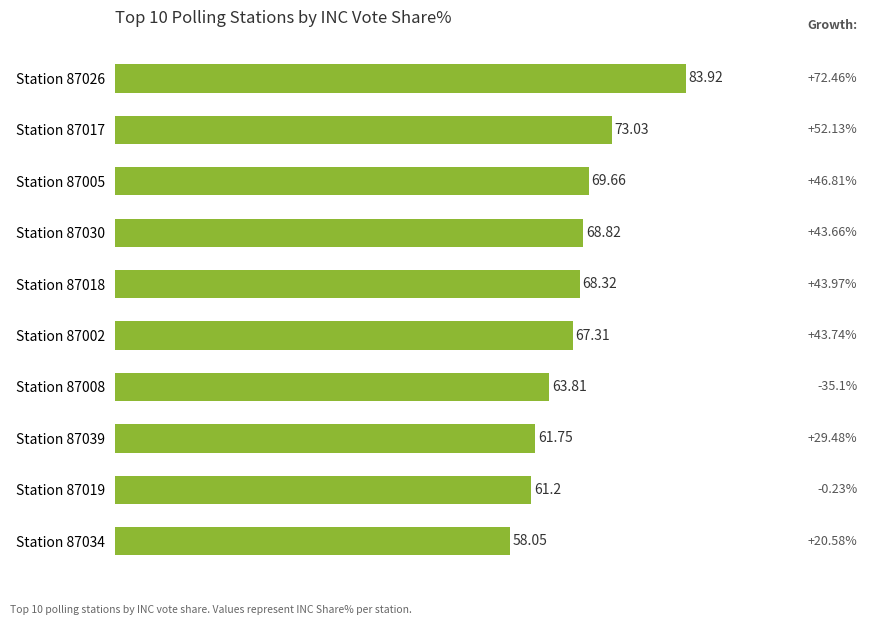

How many data points does each series have?

10